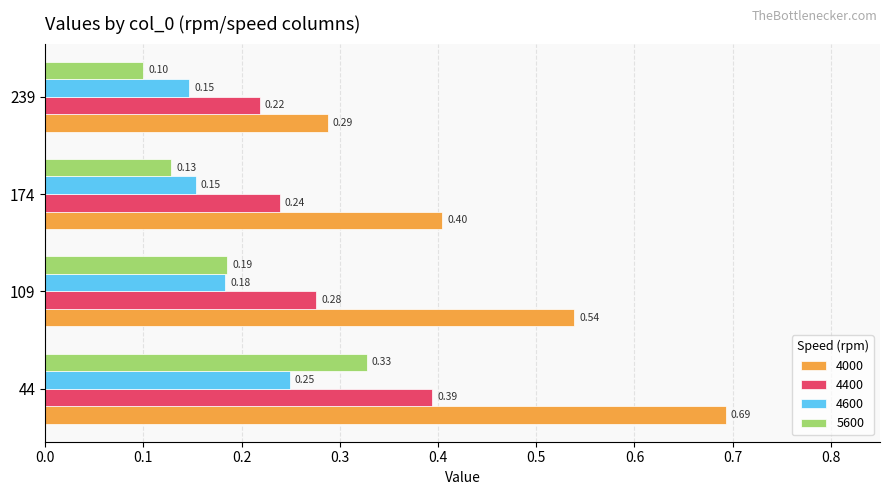

True or false: 5600 has a value of 0.0 at 109.

False